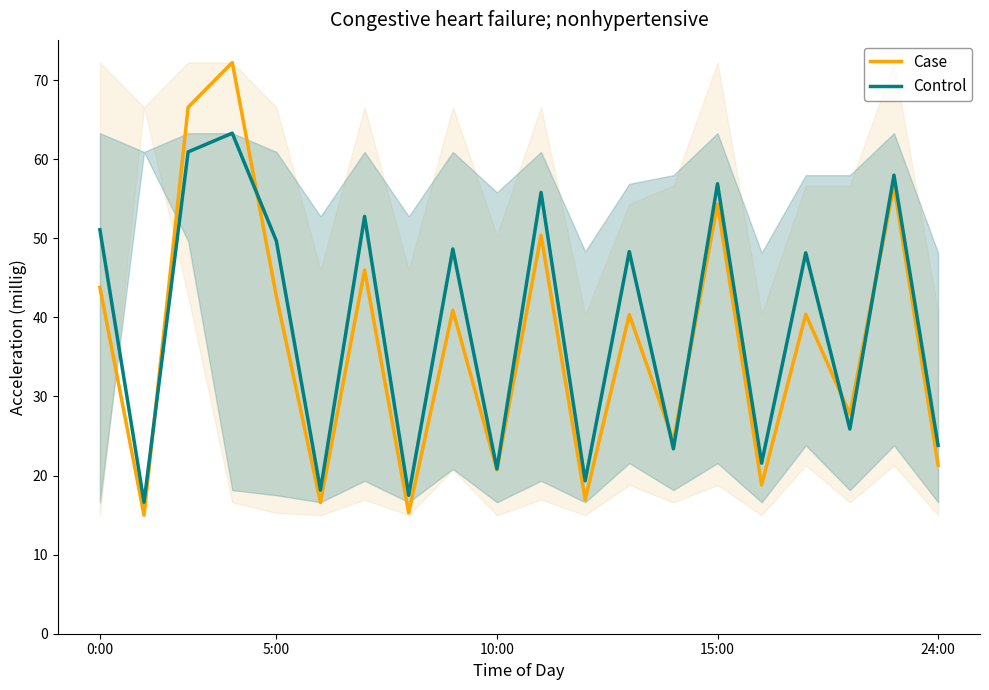

What is the total value across all series at 6?

98.7